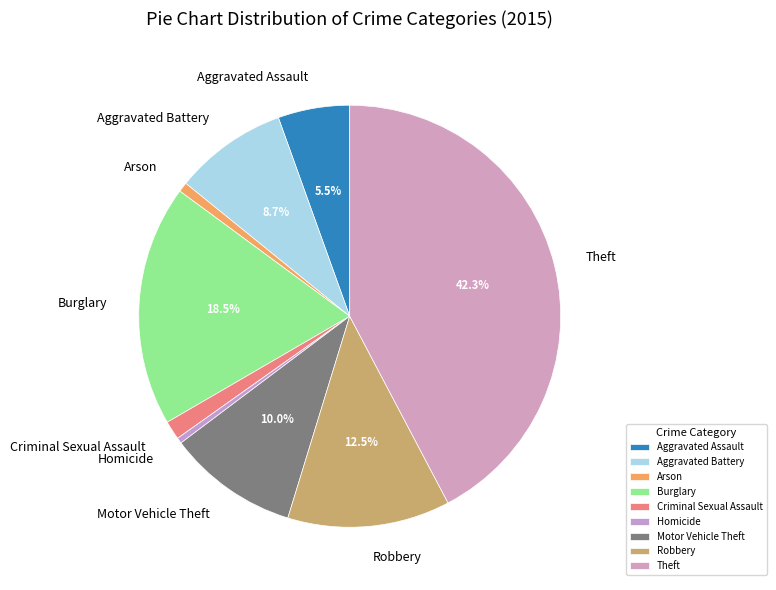

Which has a higher value, Burglary or Criminal Sexual Assault?

Burglary